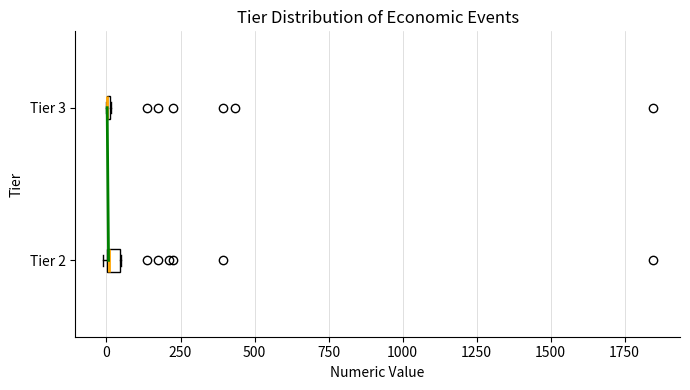

Where is the right edge of the box for Tier 2 on the x-axis? The values are not printed on the chart, so give them approximately, as read against the axis.

50